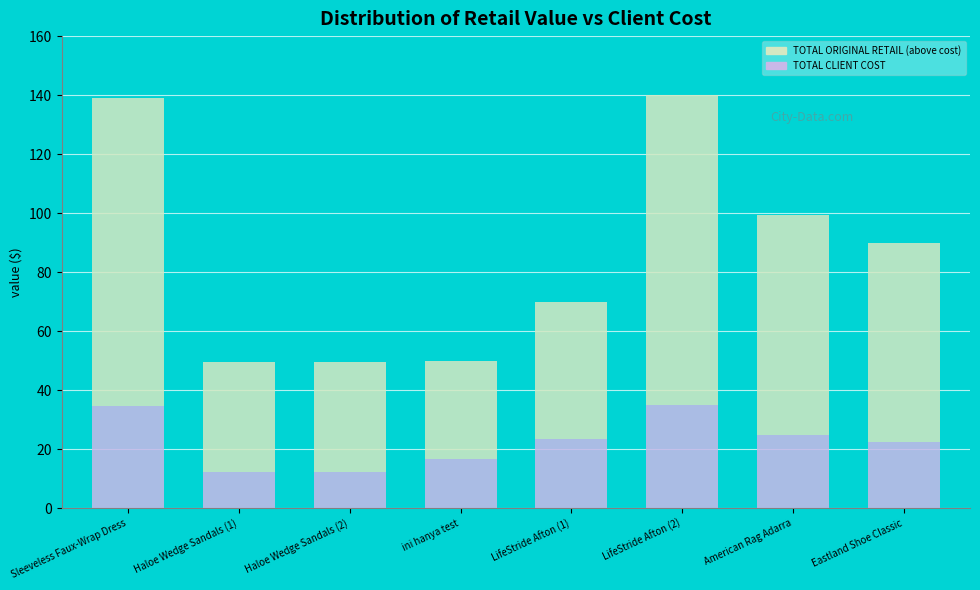

What is the sum of all TOTAL CLIENT COST values?

181.9